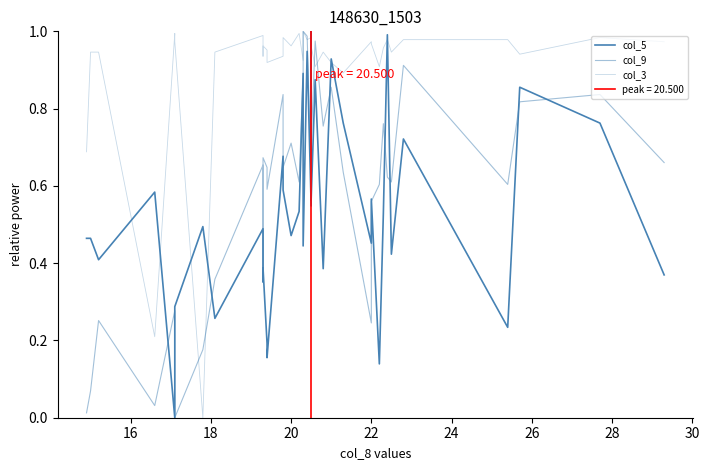

Does the chart display data point markers on the line(s)?

No